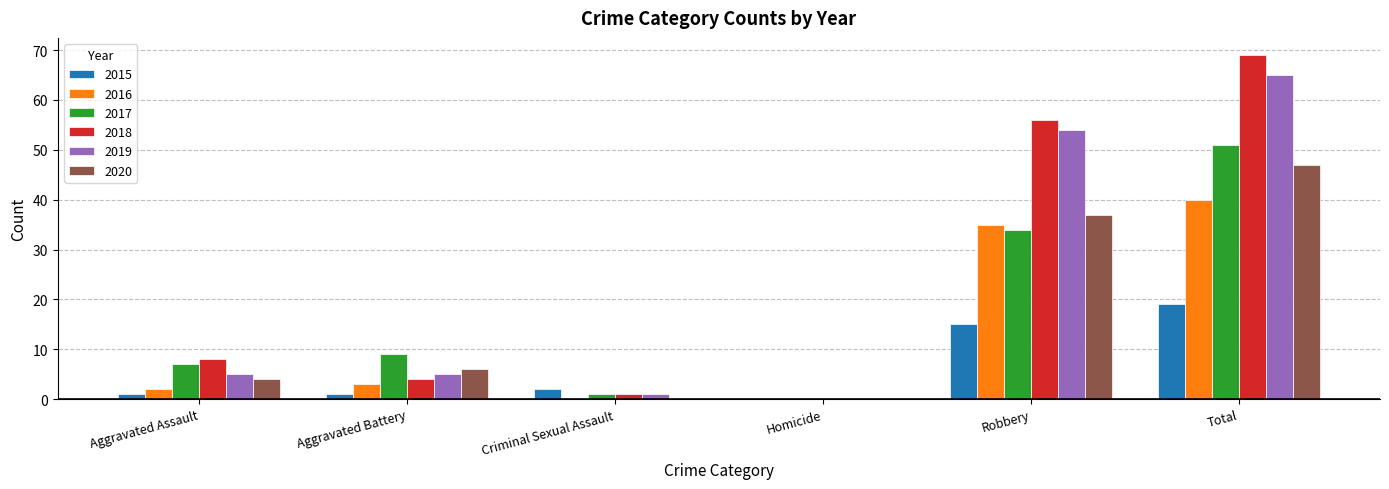

What is the total value across all series at Total?

291